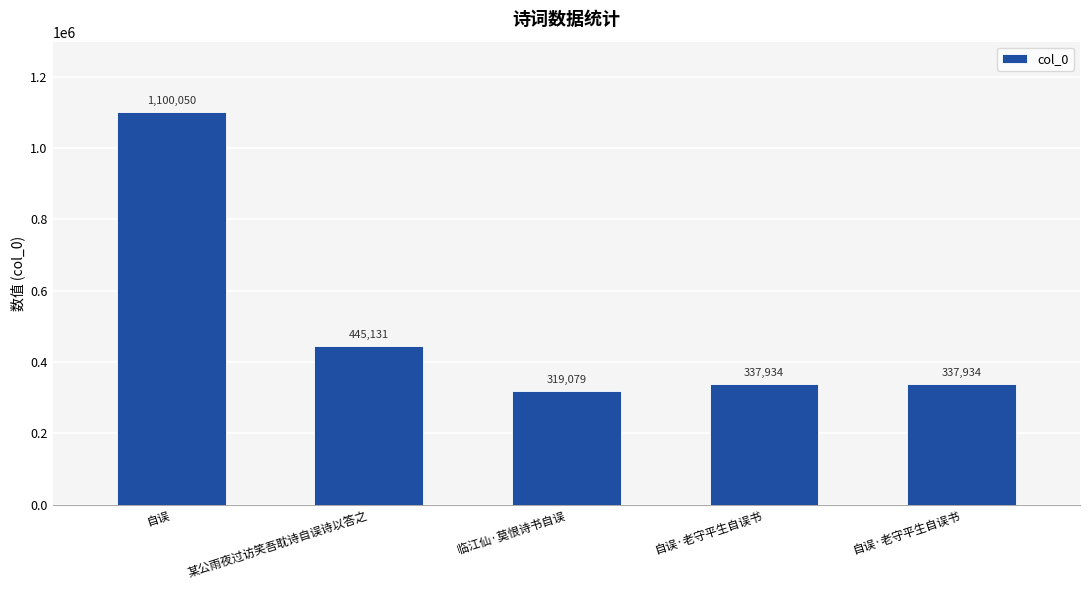

What is the value of the 1st bar from the left?

1100050